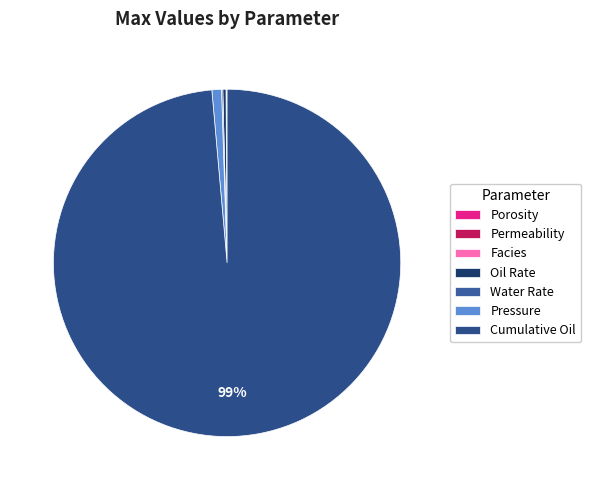

What is the ratio of the value at Permeability to the value at Water Rate?

0.8